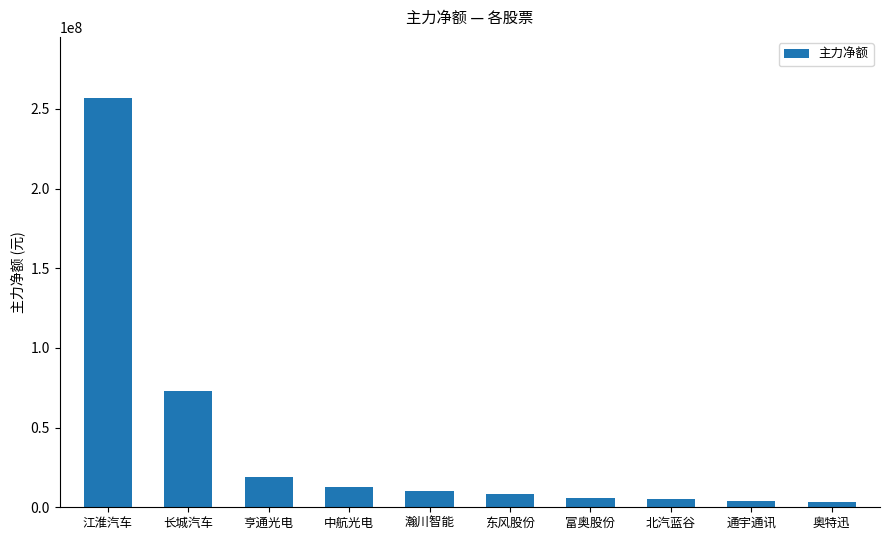

The value at 长城汽车 is 15695688. True or false?

False